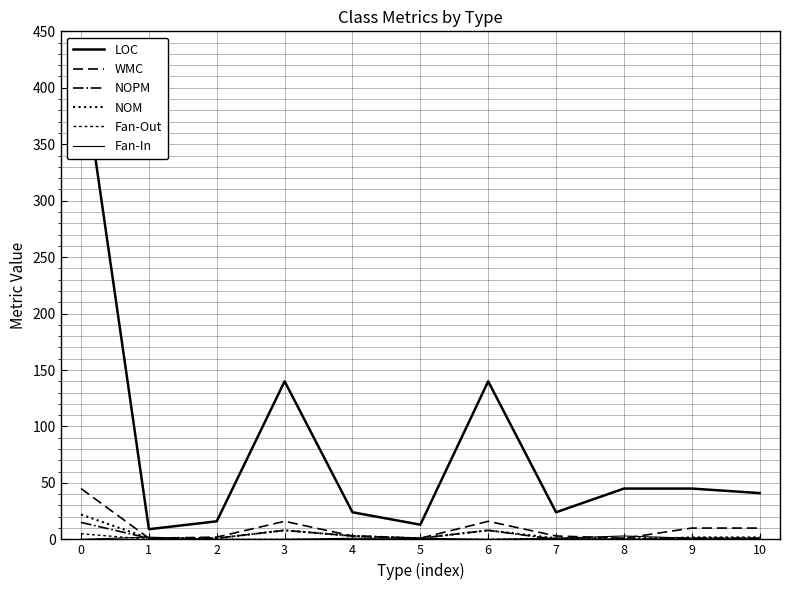

How many lines are shown in the chart?

6